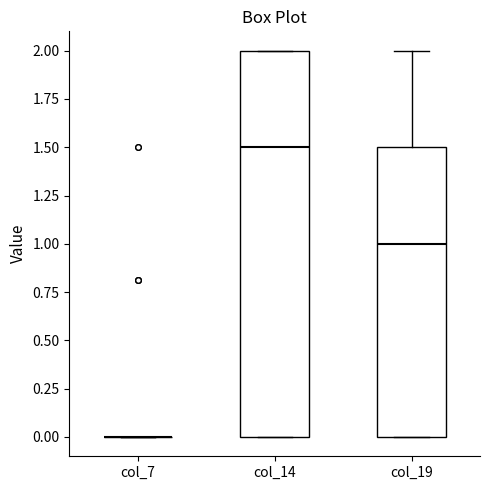

Which box is the tallest, from its lower edge to its upper edge?

col_14